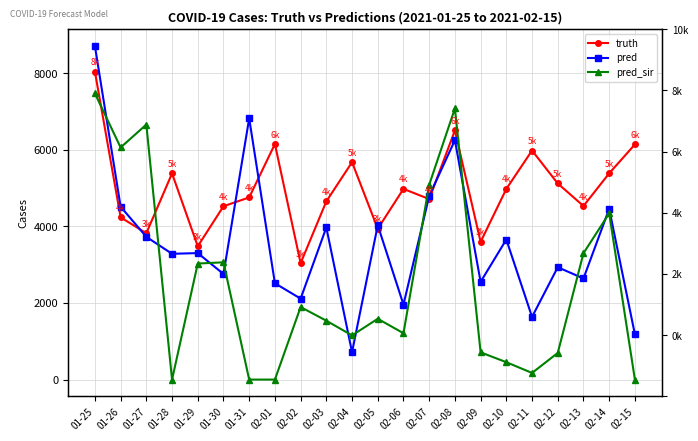

Where does the truth series first go above 4977?

01-25